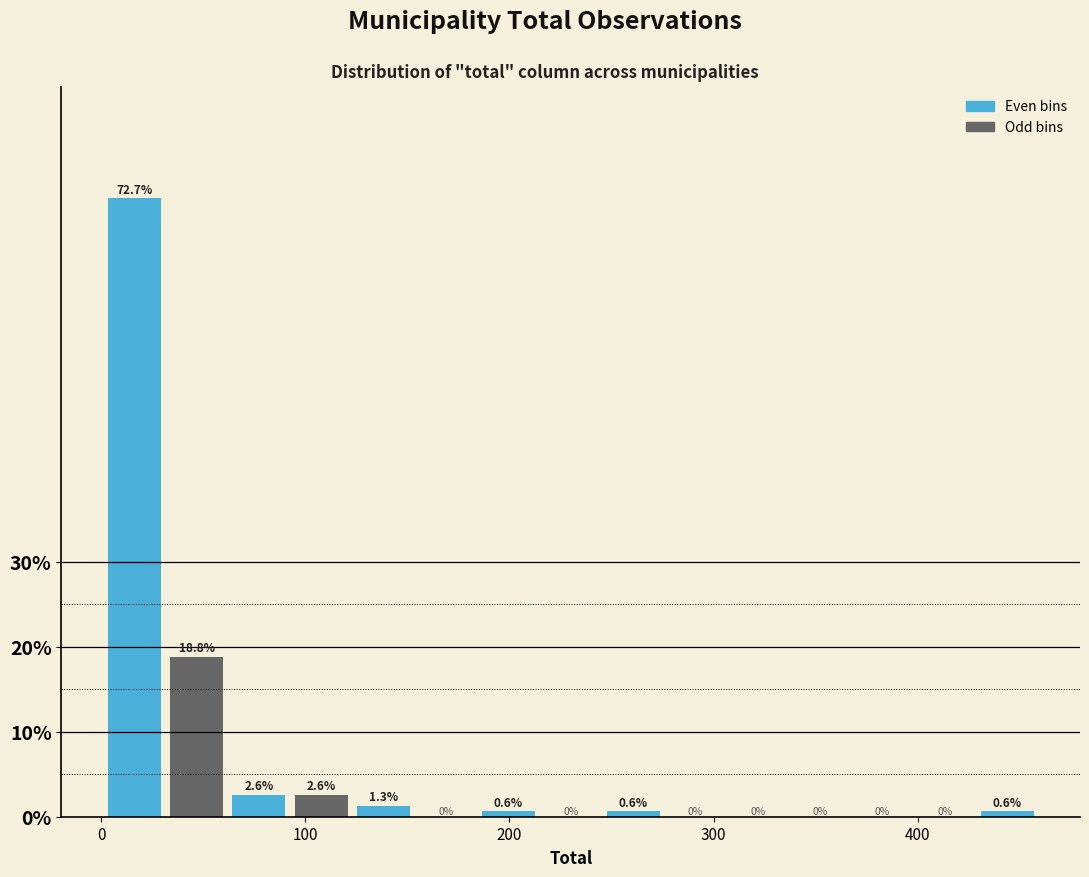

Around what value on the x-axis is the tallest bar? Give the approximate position of its centre, as read against the axis.

20